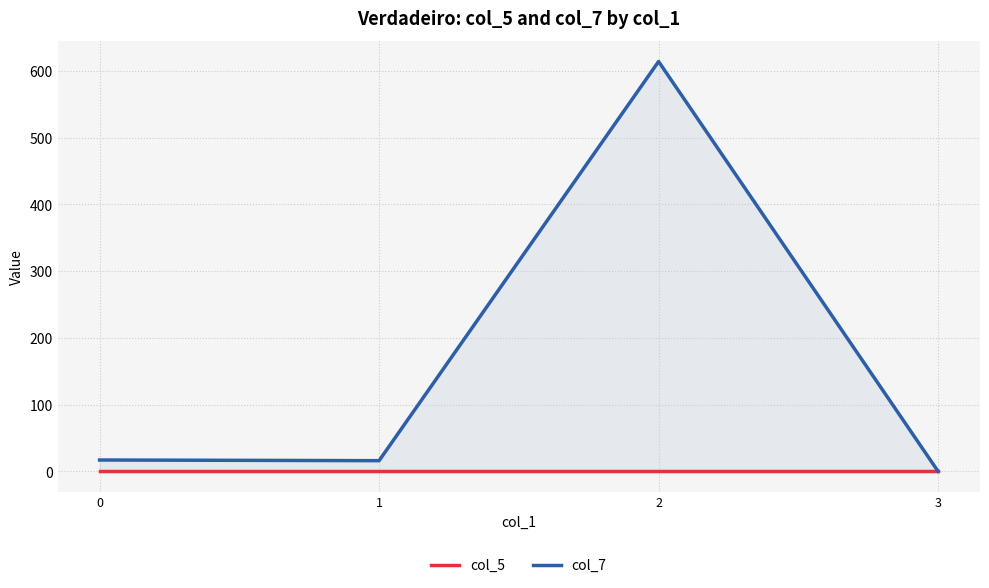

True or false: col_7 has a value of 151 at 2.

False